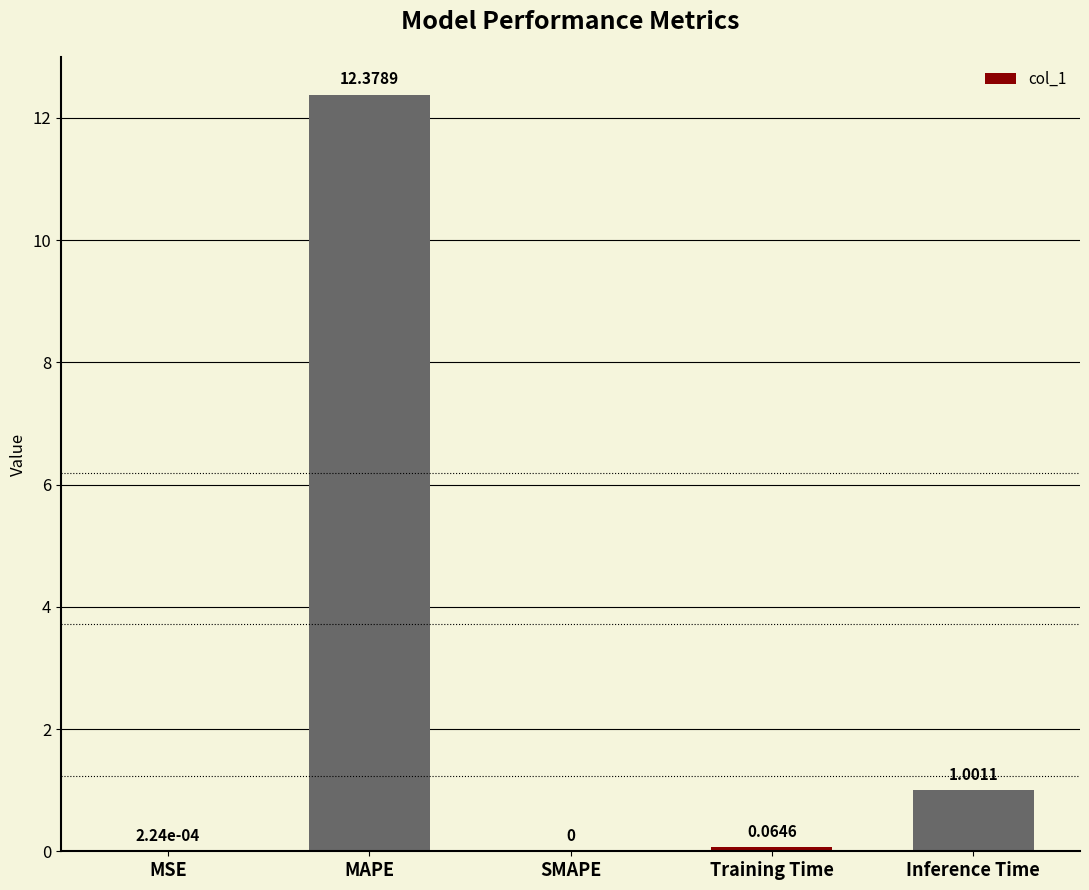

What is the change in value from SMAPE to Inference Time?

+1.0